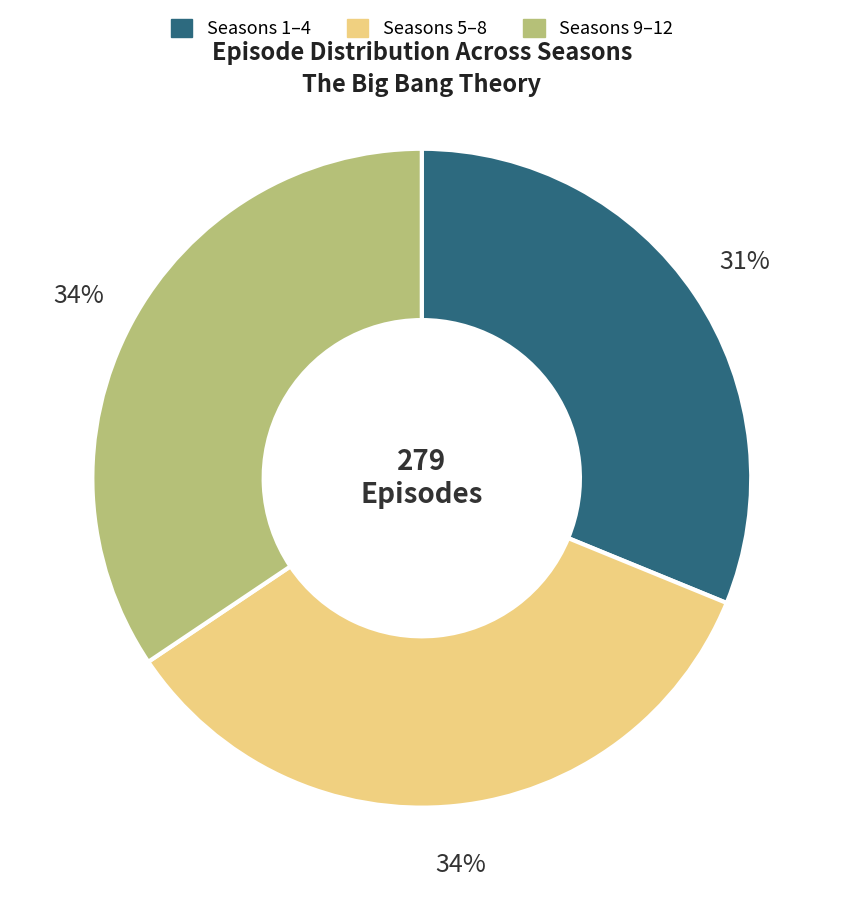

Is there any slice that represents more than half of the pie?

No